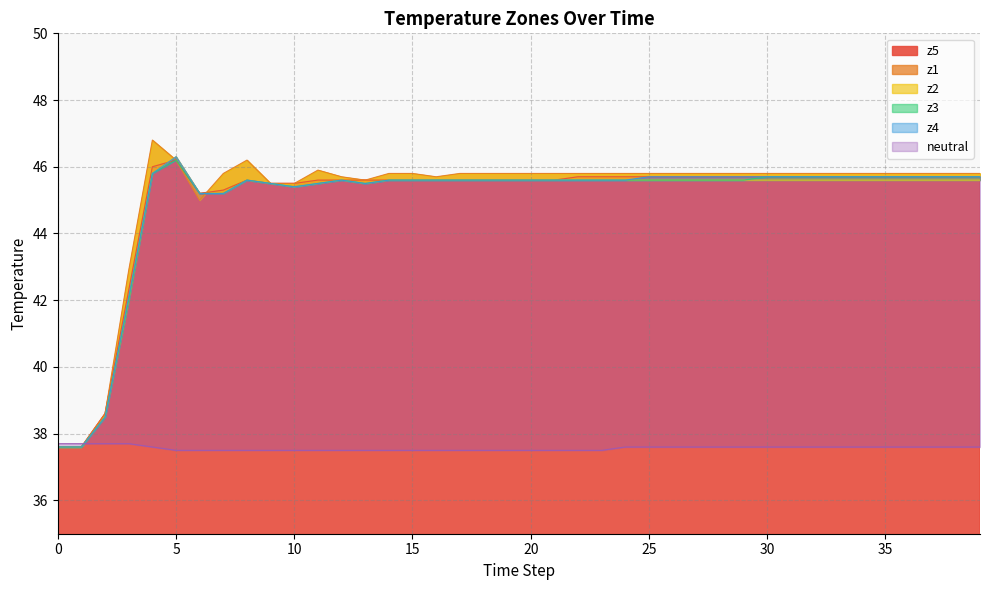

True or false: z3 and z4 intersect in this chart.

False